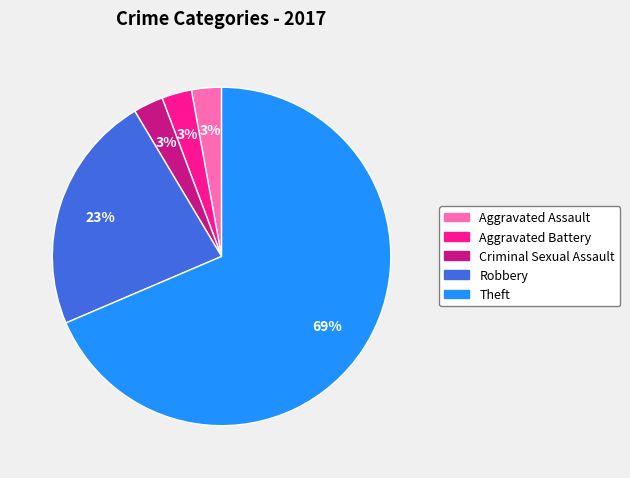

Is there a majority slice in this chart?

Yes